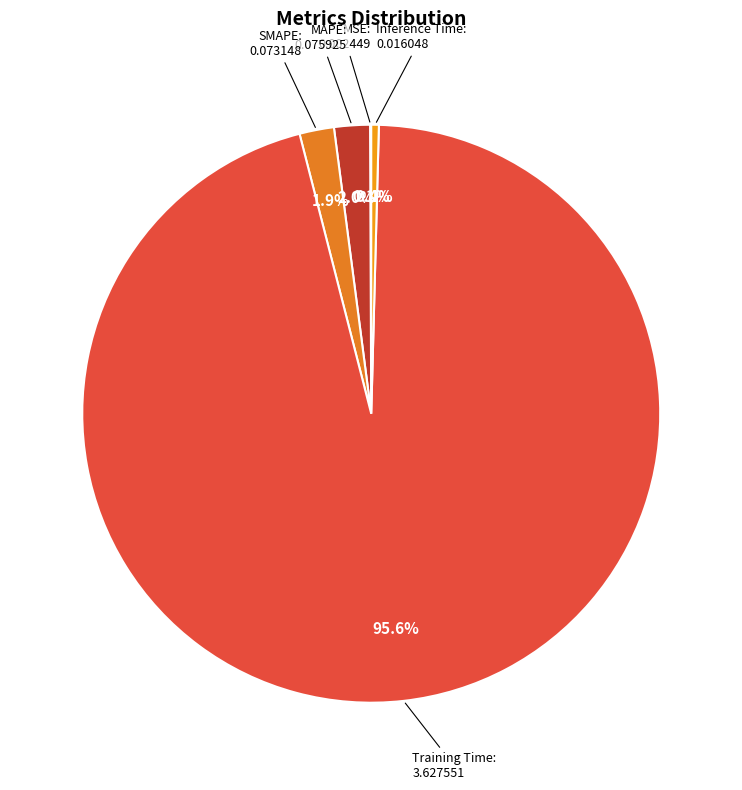

Which has a higher value, Inference Time or Training Time?

Training Time